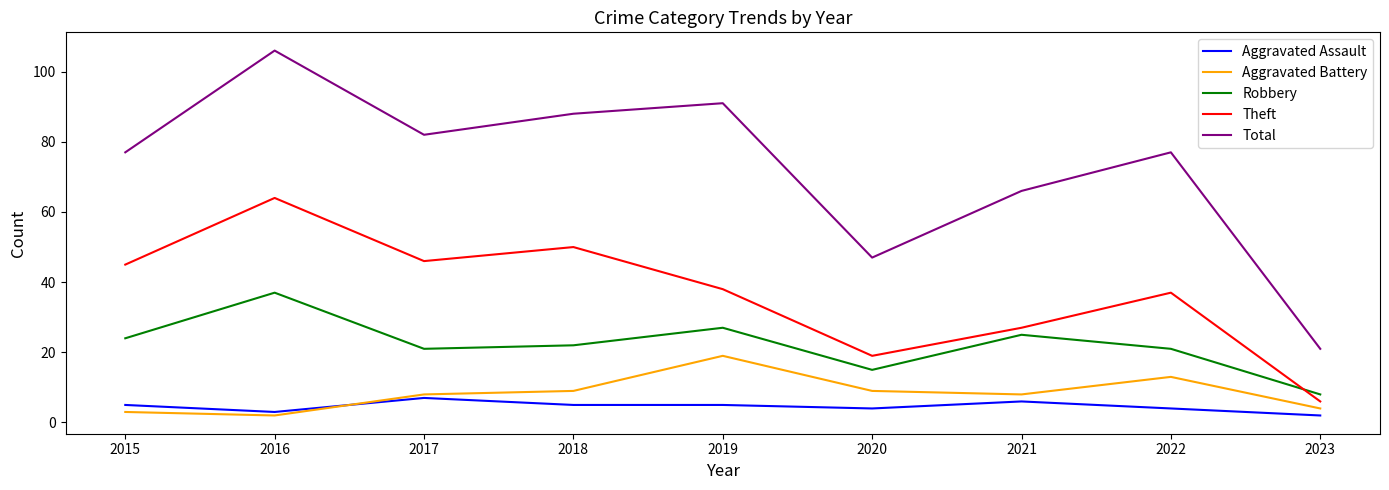

At which label does Aggravated Battery reach its peak?

2019